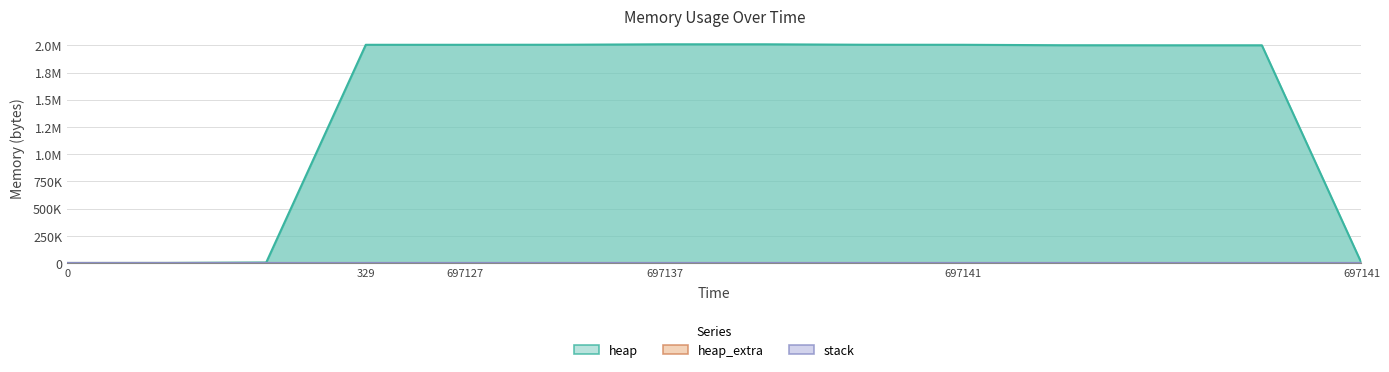

At how many categories does at least one series exceed 505227?

10